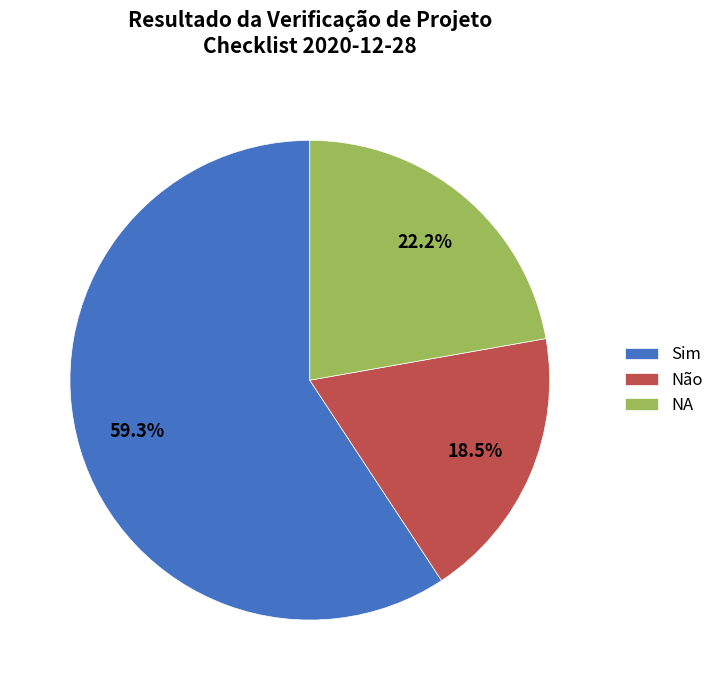

Is it true that NA is 22% of the pie?

True